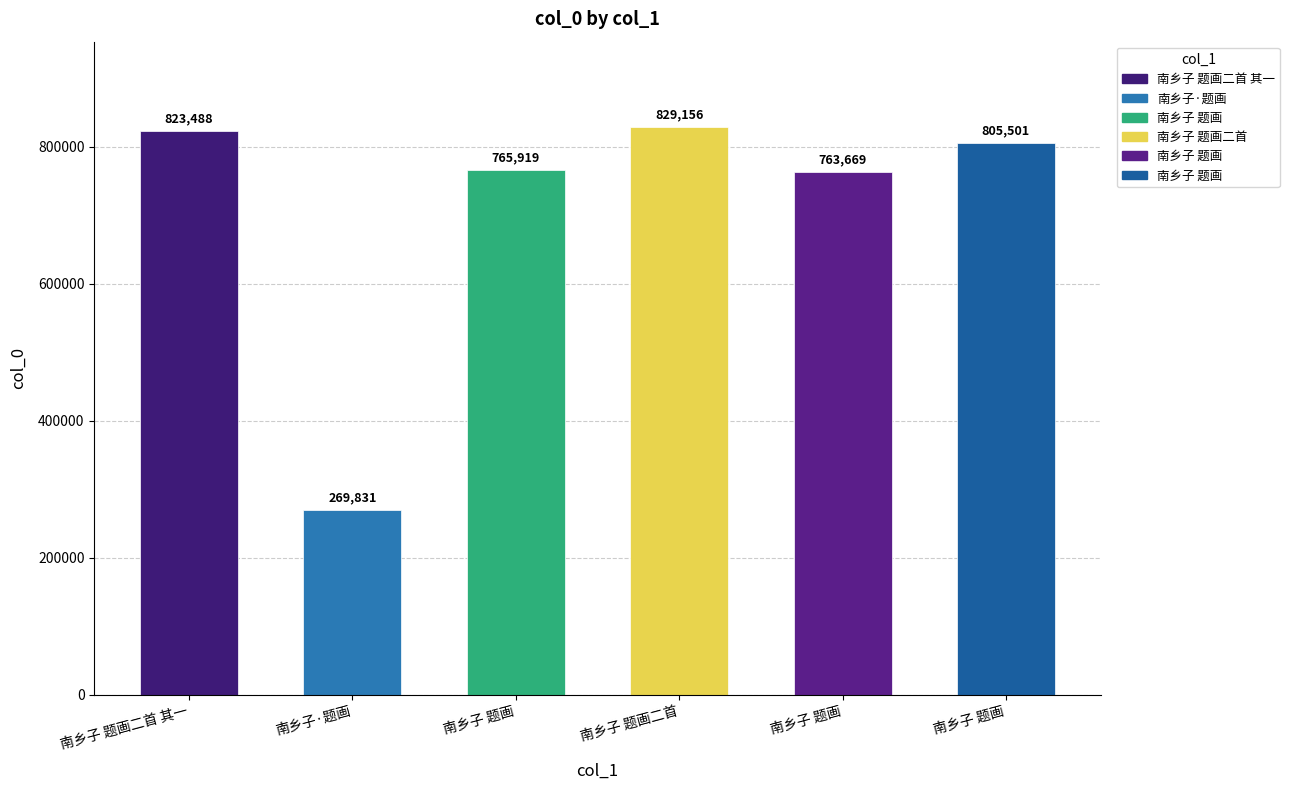

What is the greatest value displayed?

829156